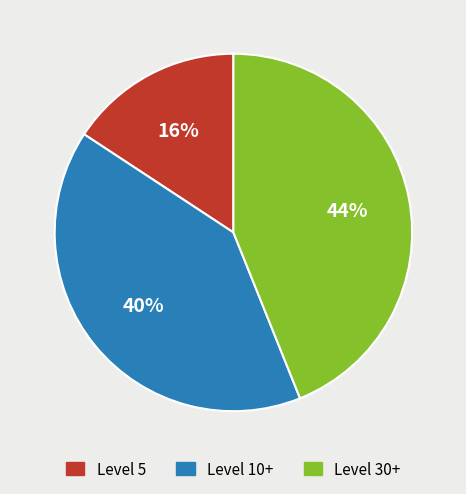

Is there a majority slice in this chart?

No